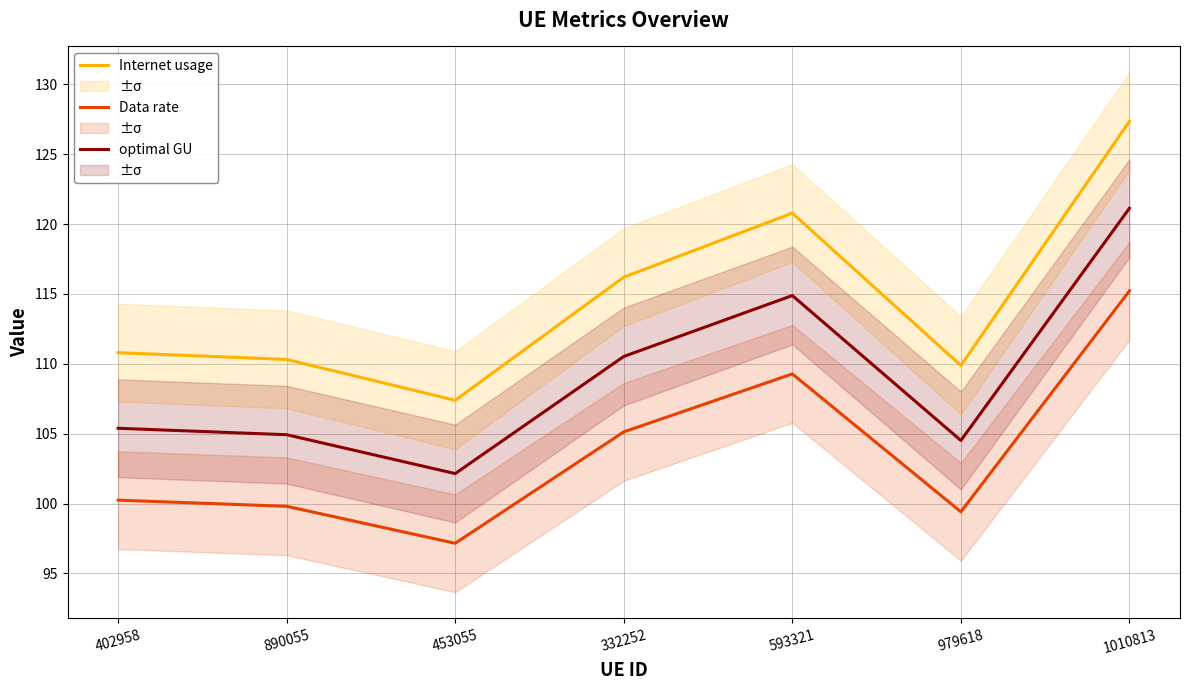

What is the value of the optimal GU point at the 3rd from the left?

102.1